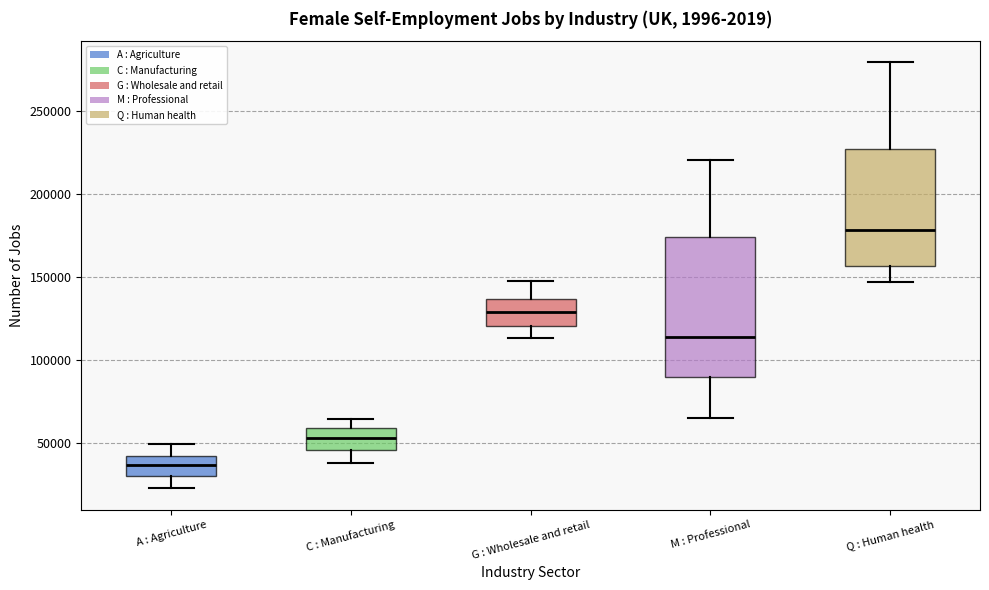

Reading left to right, transcribe this box plot: for each box, give where its median line is, the range the box spans, and where its two whiskers end, as read against the y-axis. The values are not printed on the chart, so give them approximately, as read against the axis.

A : Agriculture: median 35000, box 30000 to 40000, whiskers 25000 to 50000
C : Manufacturing: median 55000, box 45000 to 60000, whiskers 40000 to 65000
G : Wholesale and retail: median 130000, box 120000 to 135000, whiskers 115000 to 150000
M : Professional: median 115000, box 90000 to 175000, whiskers 65000 to 220000
Q : Human health: median 180000, box 155000 to 225000, whiskers 145000 to 280000